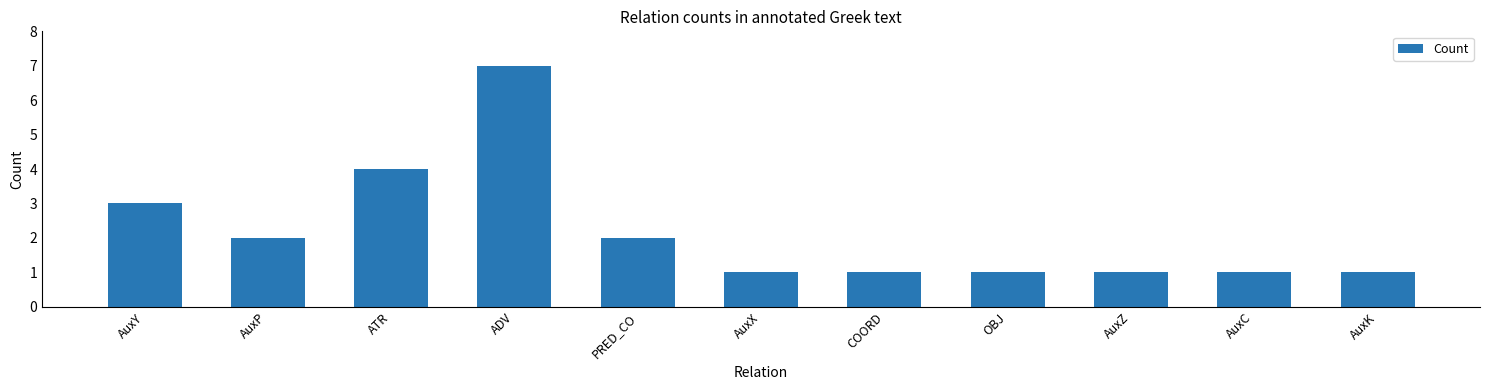

The chart shows a value of 2 at AuxP. True or false?

True